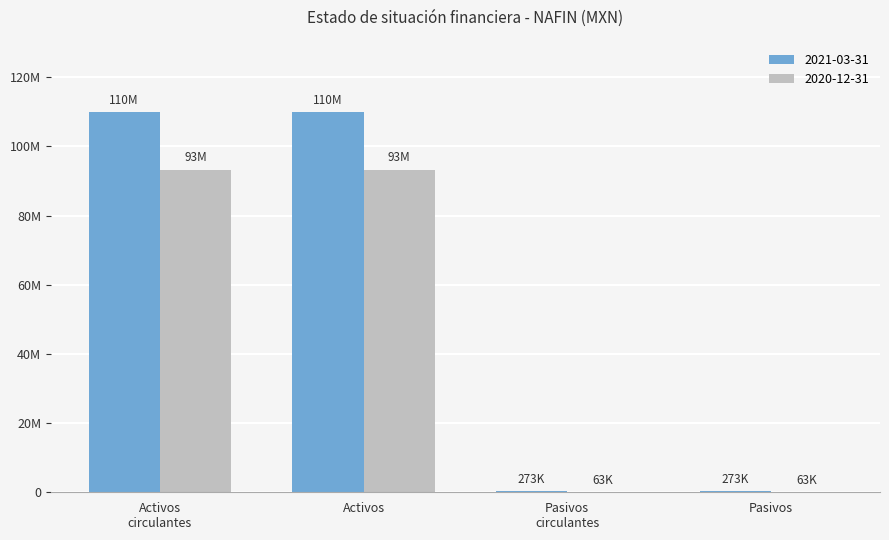

What are all the series names shown in the legend?

2021-03-31, 2020-12-31